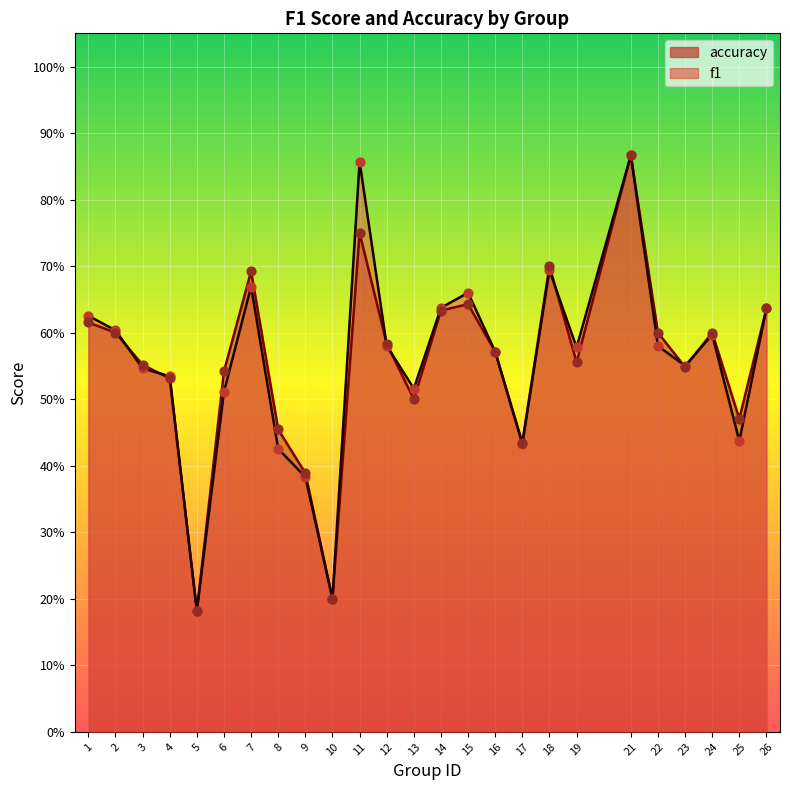

At which category is the sum across all series the highest?

21